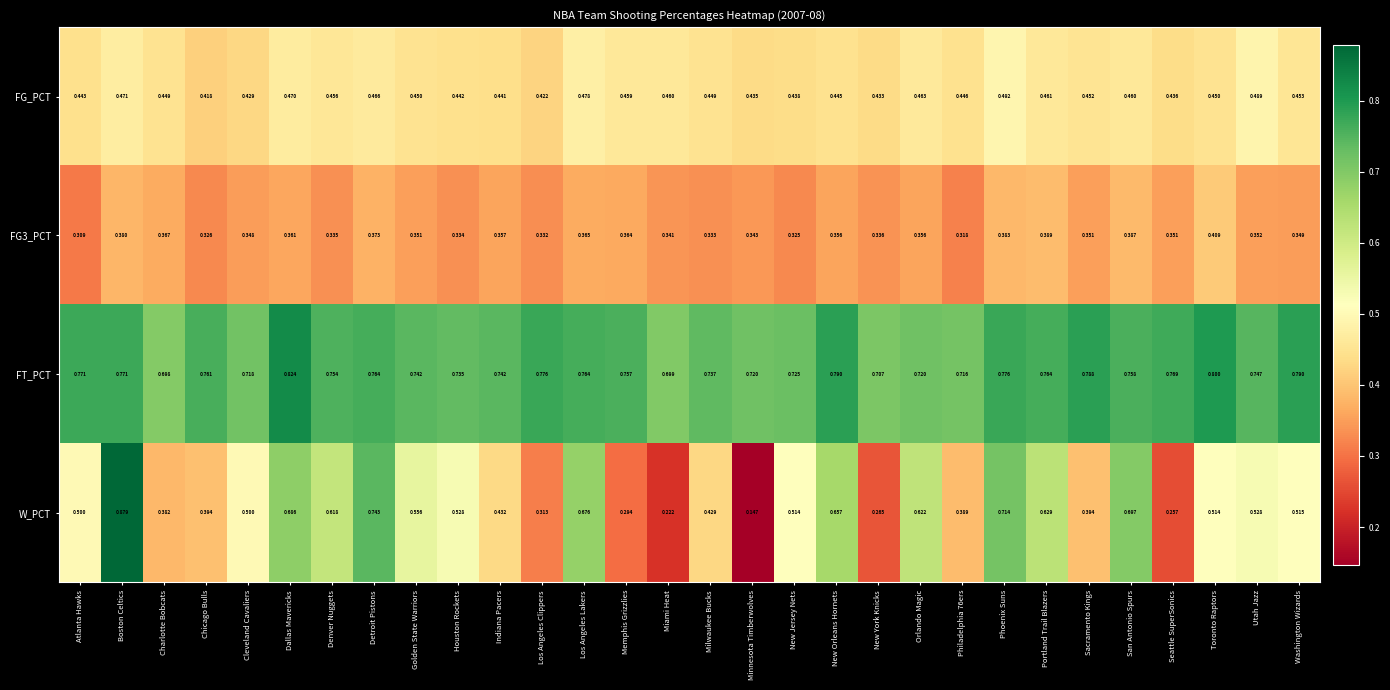

Which series has the largest range (max minus min)?

W_PCT